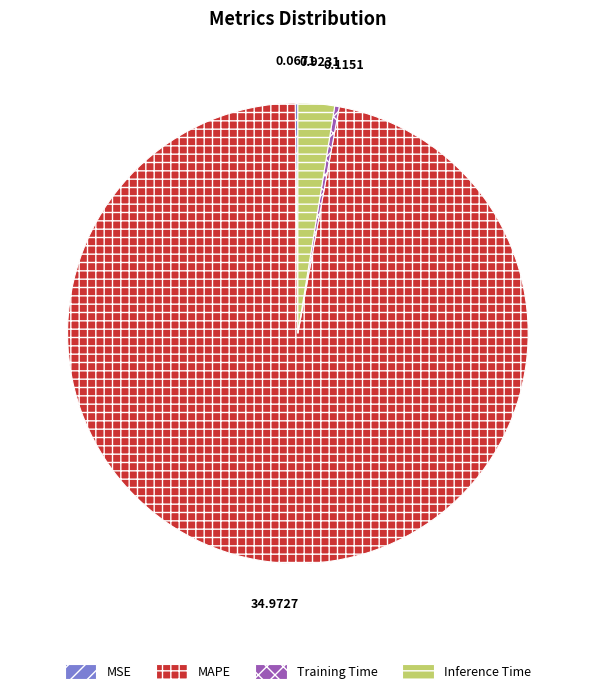

Is there a majority slice in this chart?

Yes